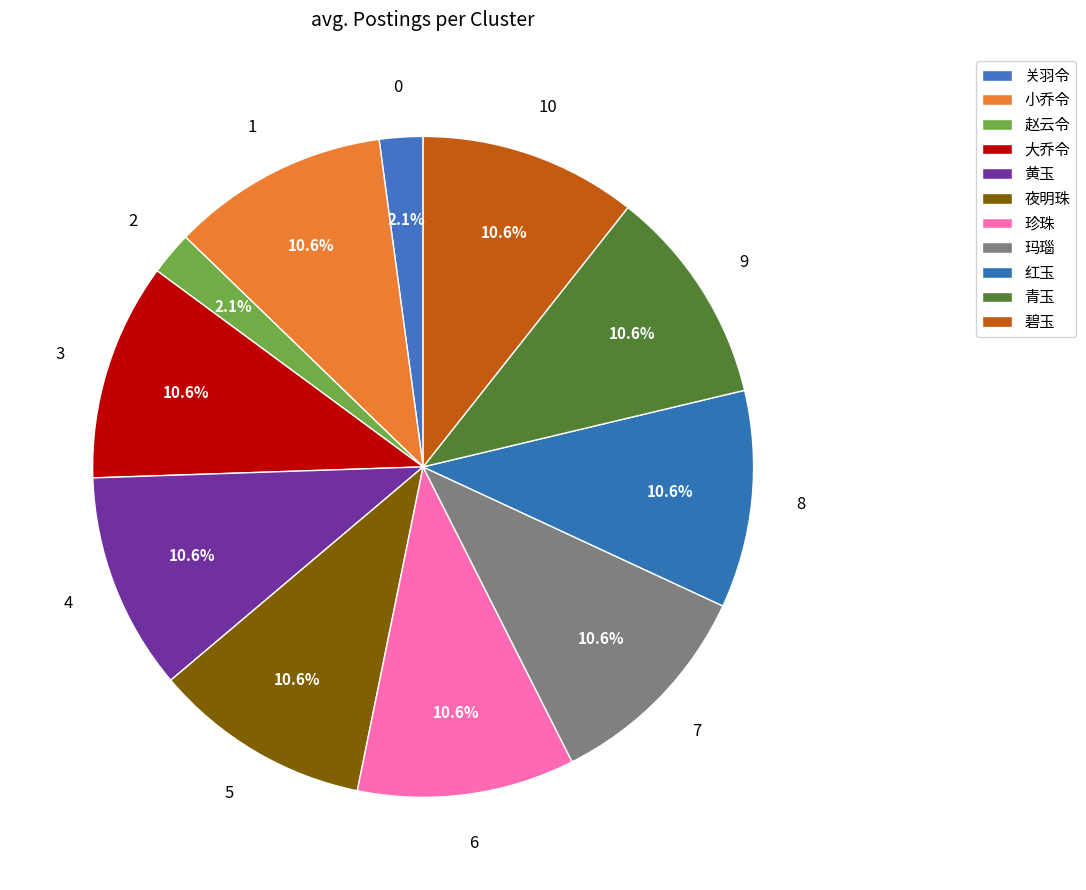

Rank the categories by value from lowest to highest.

关羽令, 赵云令, 小乔令, 大乔令, 黄玉, 夜明珠, 珍珠, 玛瑙, 红玉, 青玉, 碧玉